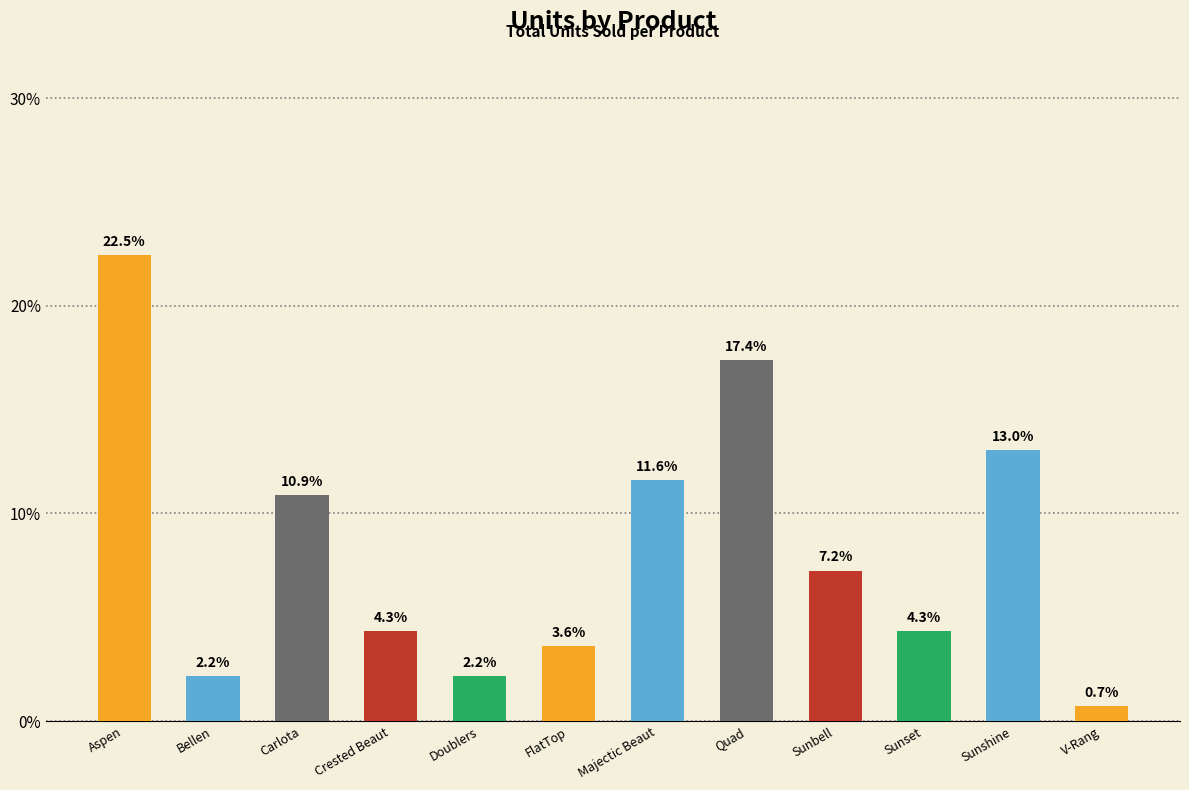

What is the greatest value displayed?

0.2